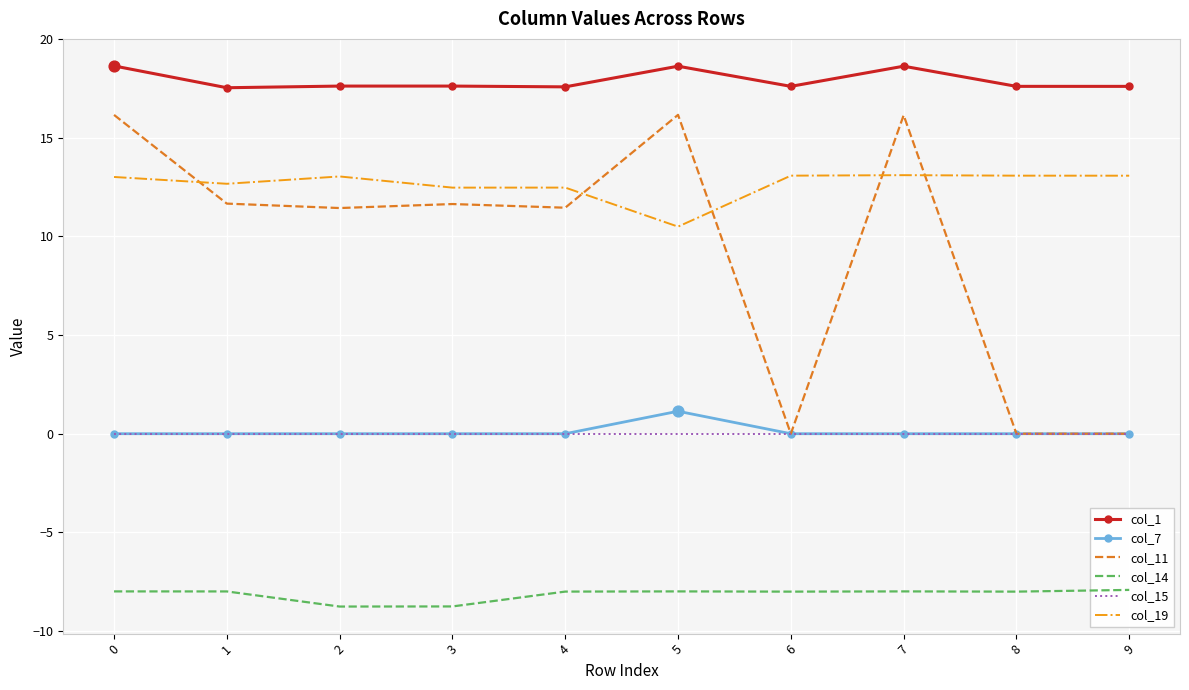

What are all the series names shown in the legend?

col_1, col_7, col_11, col_14, col_15, col_19